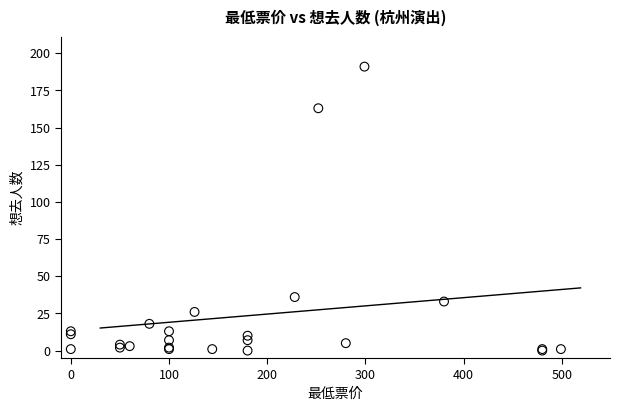

What Y value in the scatter plot is closest to 95?

36